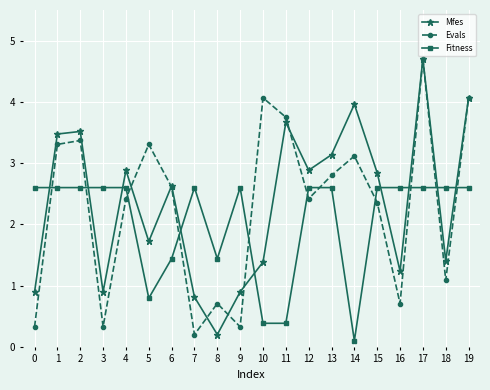

What is the value of the Fitness point at the 2nd from the left?

2.6